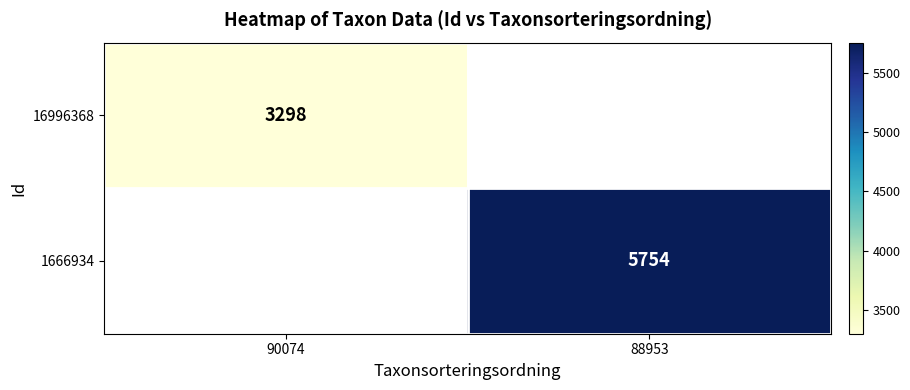

True or false: 16996368 has a value of 1566 at 90074.

False